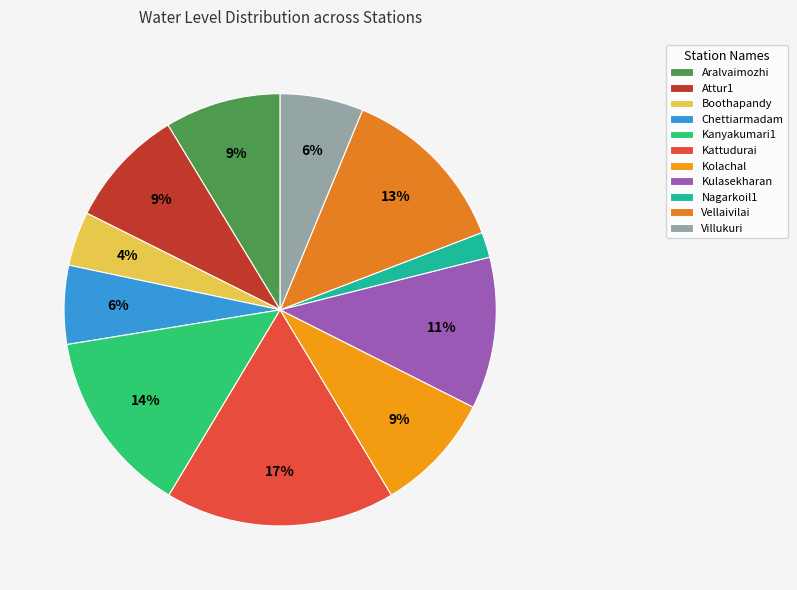

Do Villukuri and Kulasekharan together represent more than half of the pie?

No